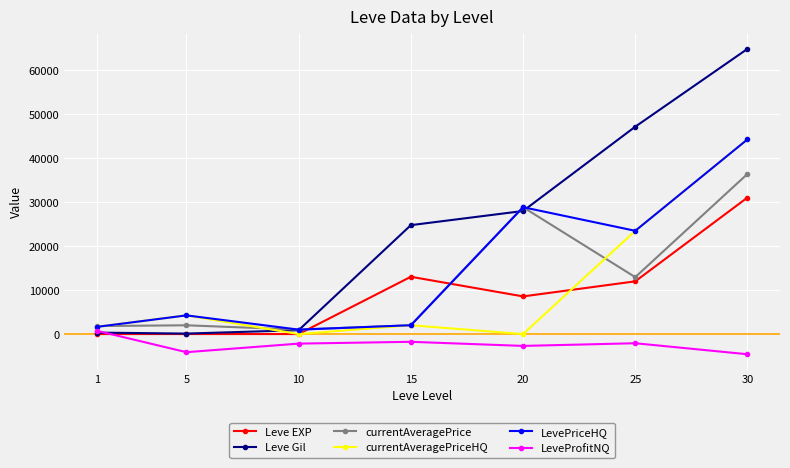

How many categories are shown in the chart?

7